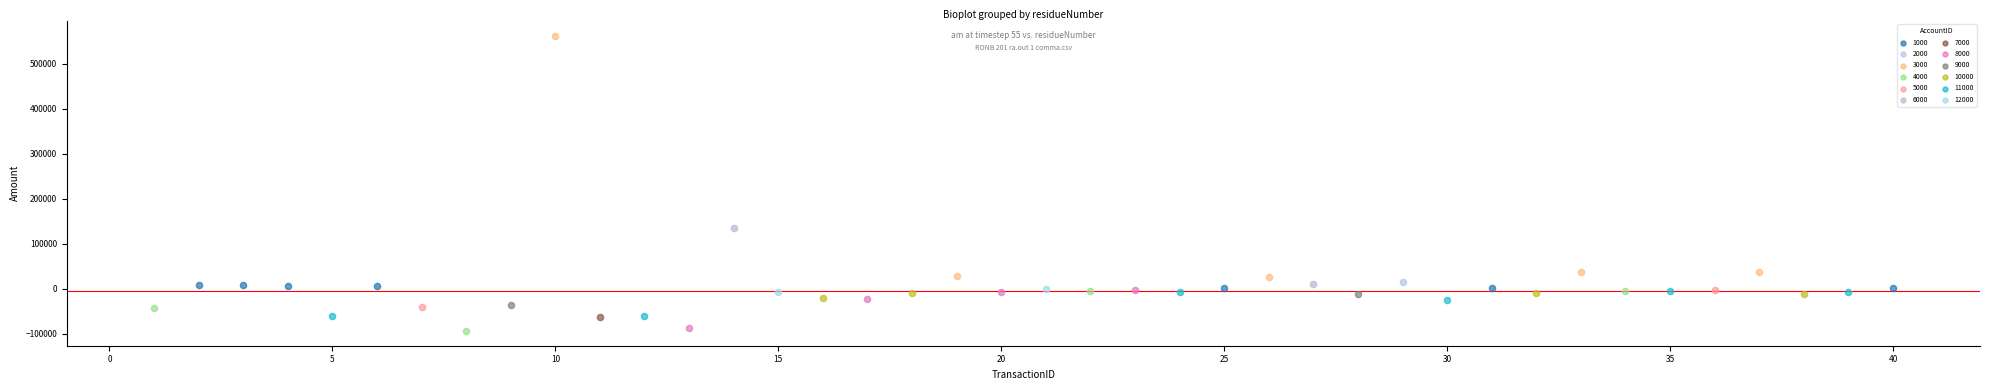

What are all the series names shown in the legend?

1000, 2000, 3000, 4000, 5000, 6000, 7000, 8000, 9000, 10000, 11000, 12000